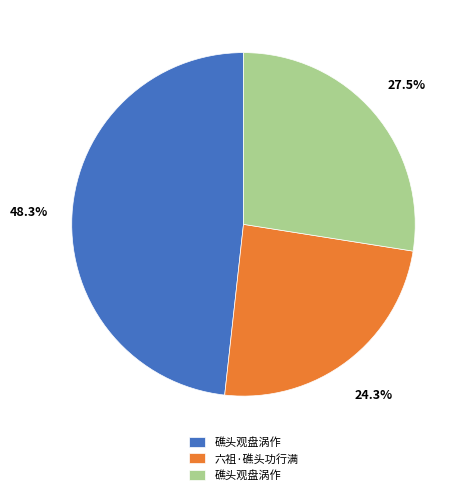

Is there any slice that represents more than half of the pie?

No